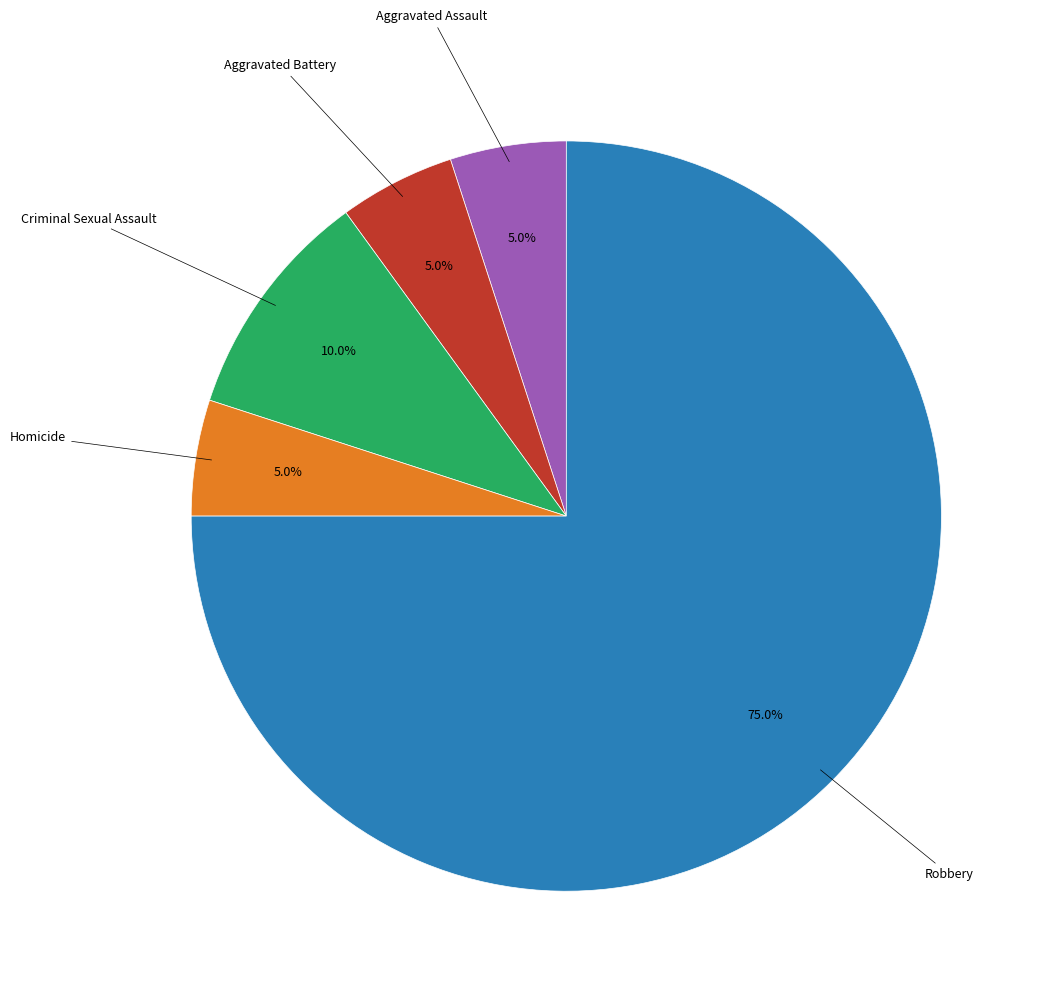

Is there a majority slice in this chart?

Yes